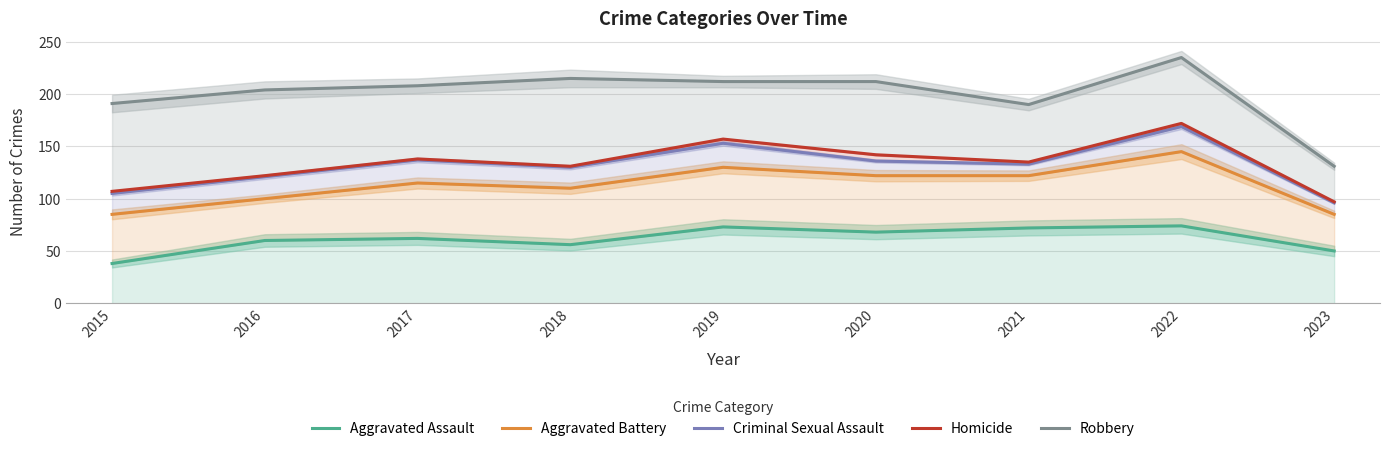

How many data points in Criminal Sexual Assault are above 133?

4